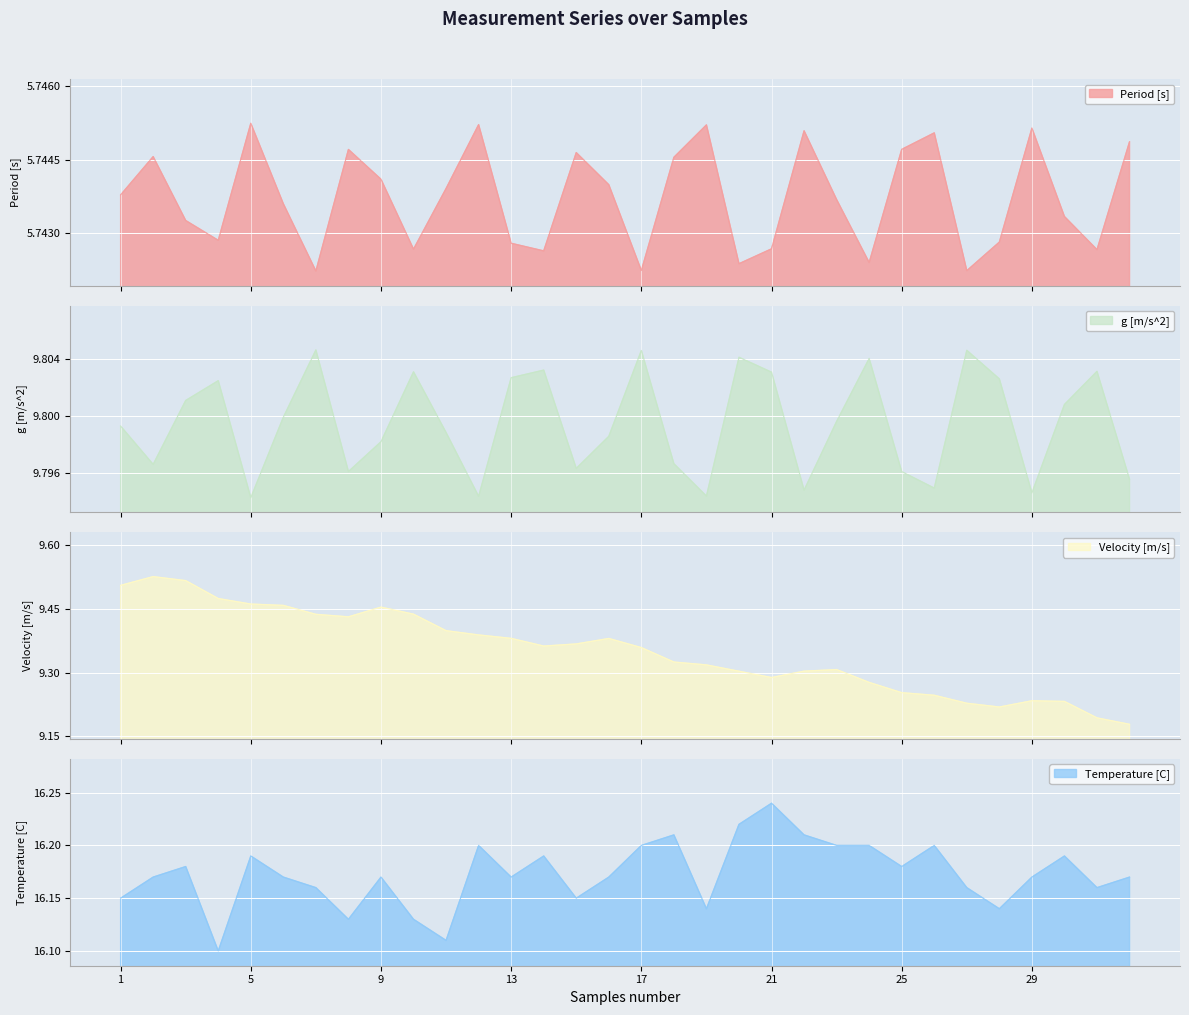

What are all the series names shown in the legend?

Period [s], g [m/s^2], Velocity [m/s], Temperature [C]